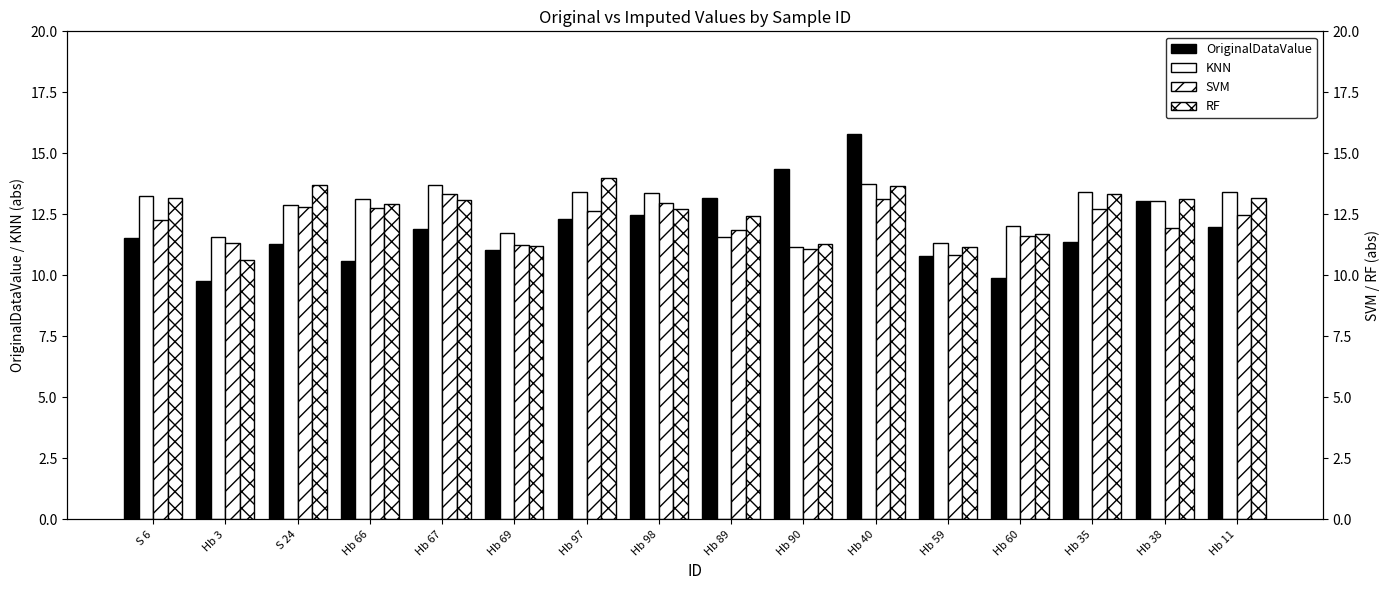

What is the value of the SVM bar at the 11th from the left?

13.1